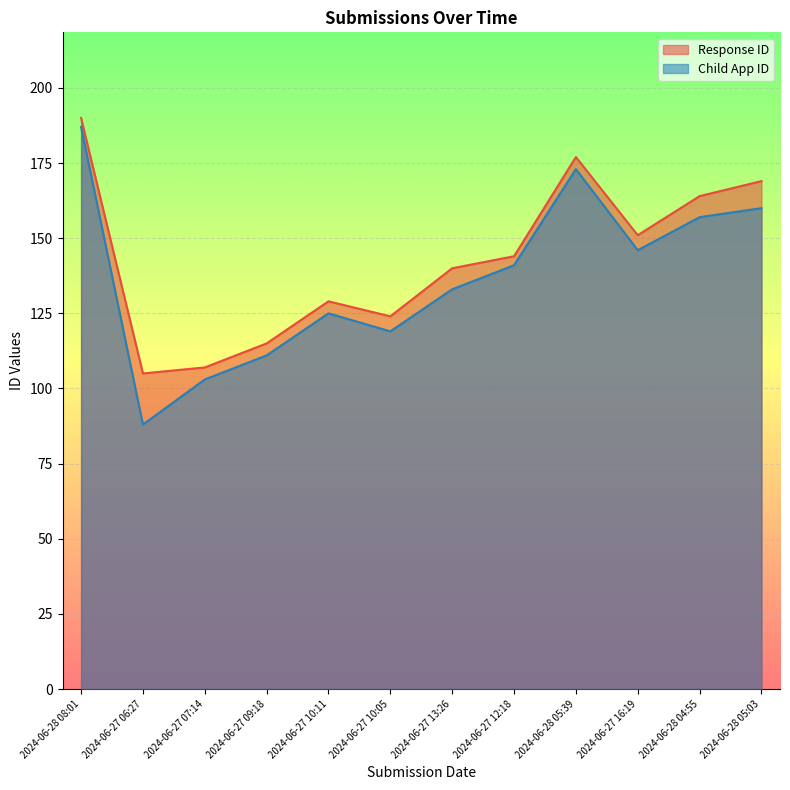

What is the minimum value shown in the chart?

88